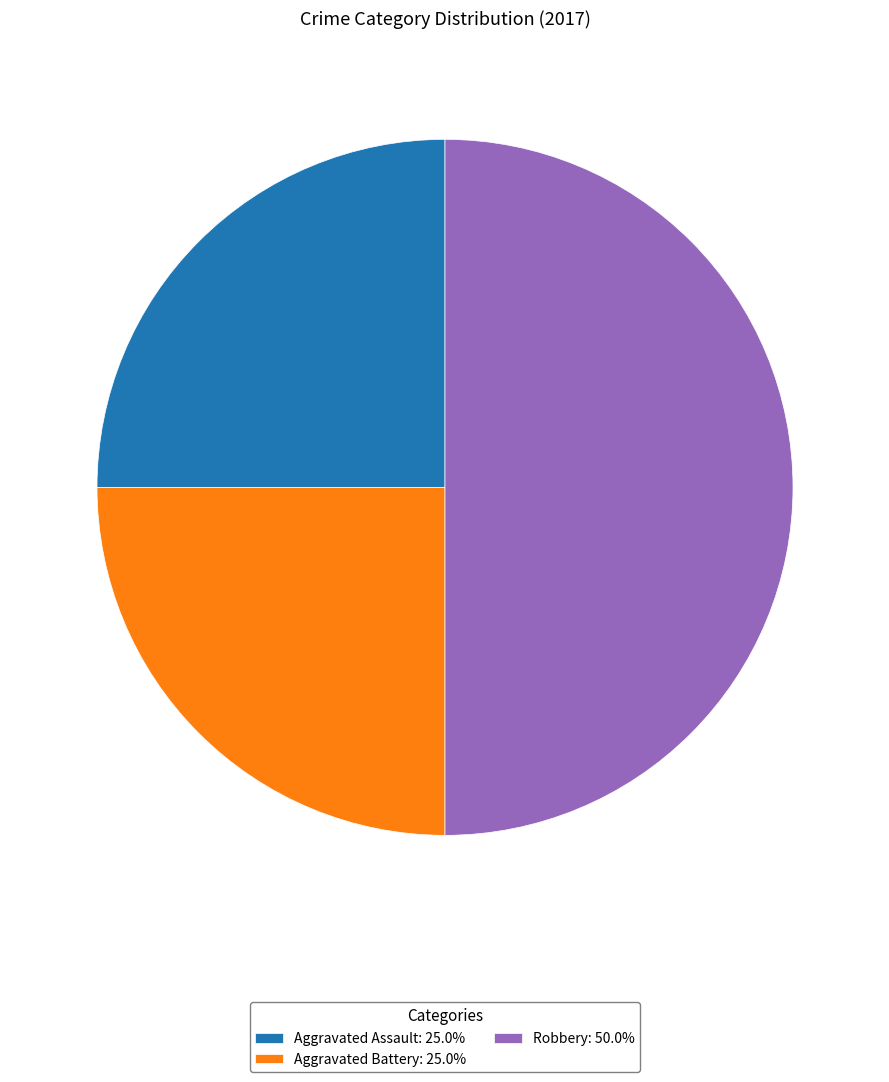

Combined, do Robbery: 50.0% and Aggravated Battery: 25.0% account for over 50%?

Yes